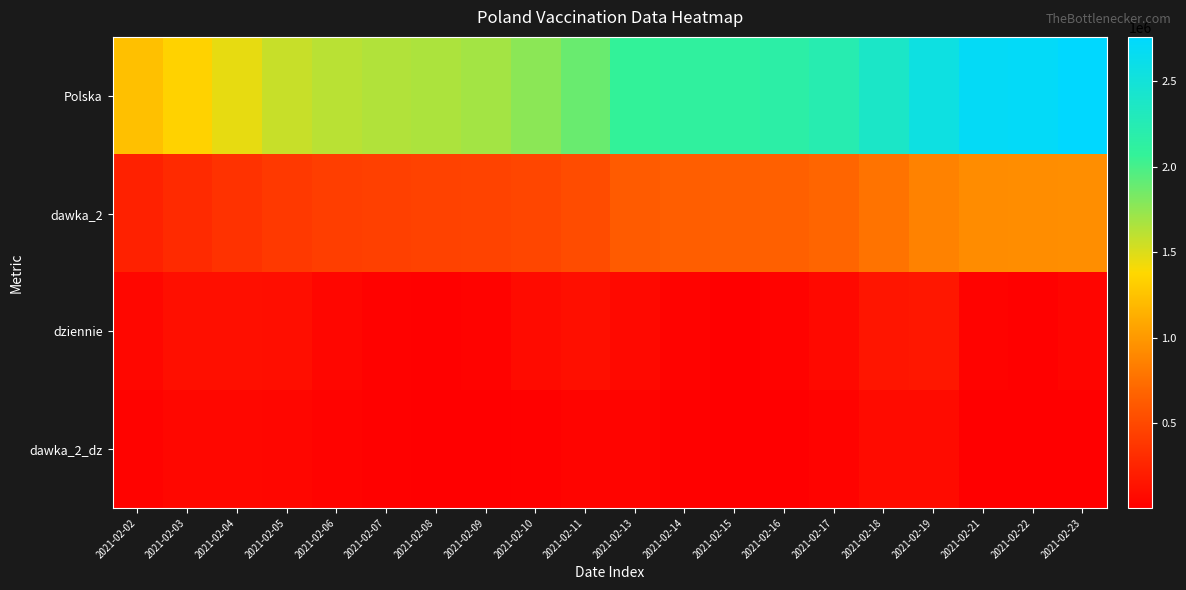

Reading left to right, transcribe all the data shown in this chart.

Polska: 2021-02-02=1231716	2021-02-03=1342435	2021-02-04=1461578	2021-02-05=1566604	2021-02-06=1617764	2021-02-07=1641158	2021-02-08=1656708	2021-02-09=1688465	2021-02-10=1773715	2021-02-11=1884113	2021-02-13=2071009	2021-02-14=2107089	2021-02-15=2122245	2021-02-16=2159146	2021-02-17=2230117	2021-02-18=2384794	2021-02-19=2556999	2021-02-21=2697815	2021-02-22=2715159	2021-02-23=2759436
dawka_2: 2021-02-02=233129	2021-02-03=289190	2021-02-04=344432	2021-02-05=395375	2021-02-06=424730	2021-02-07=440365	2021-02-08=450496	2021-02-09=462336	2021-02-10=482146	2021-02-11=523921	2021-02-13=624907	2021-02-14=640650	2021-02-15=645971	2021-02-16=658235	2021-02-17=691380	2021-02-18=774060	2021-02-19=865884	2021-02-21=925682	2021-02-22=929965	2021-02-23=934782
dziennie: 2021-02-02=53476	2021-02-03=108410	2021-02-04=115740	2021-02-05=101768	2021-02-06=48905	2021-02-07=22484	2021-02-08=14568	2021-02-09=30892	2021-02-10=84033	2021-02-11=107631	2021-02-13=71541	2021-02-14=33608	2021-02-15=13587	2021-02-16=34636	2021-02-17=68964	2021-02-18=150118	2021-02-19=167939	2021-02-21=33518	2021-02-22=14973	2021-02-23=41302
dawka_2_dz: 2021-02-02=32217	2021-02-03=55130	2021-02-04=53901	2021-02-05=49498	2021-02-06=28512	2021-02-07=15061	2021-02-08=9548	2021-02-09=11398	2021-02-10=19393	2021-02-11=40970	2021-02-13=40223	2021-02-14=14196	2021-02-15=4315	2021-02-16=10808	2021-02-17=31941	2021-02-18=80517	2021-02-19=89269	2021-02-21=7231	2021-02-22=3321	2021-02-23=3623